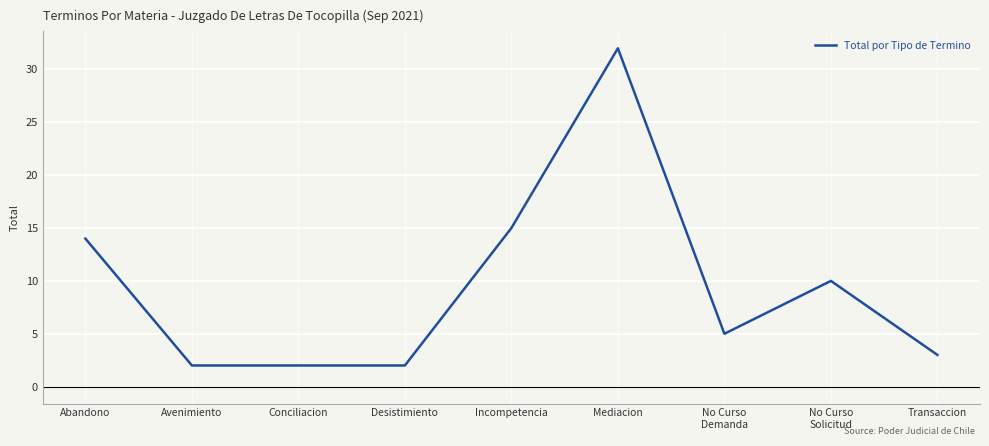

Reading right to left, transcribe all the data shown in this chart.

Transaccion=3	No Curso
Solicitud=10	No Curso
Demanda=5	Mediacion=32	Incompetencia=15	Desistimiento=2	Conciliacion=2	Avenimiento=2	Abandono=14